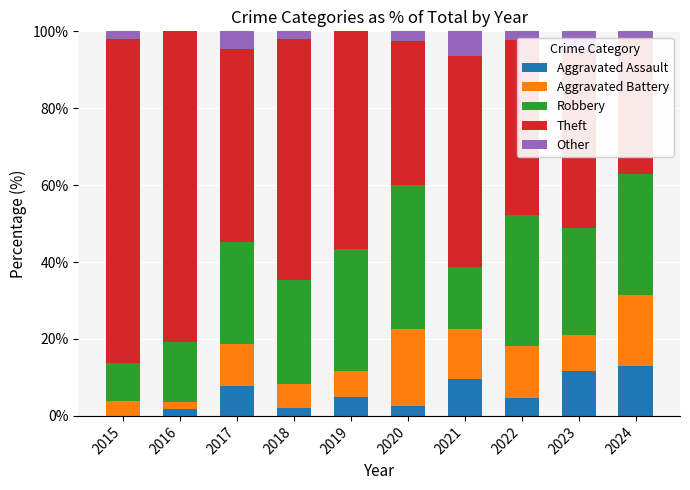

True or false: Other has a value of 4.7 at 2023.

True